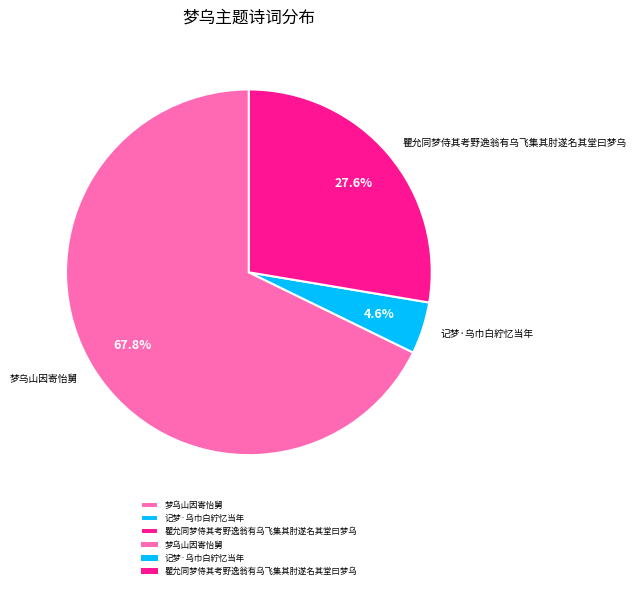

To the nearest percent, what percentage of the pie is 瞿允同梦侍其考野逸翁有乌飞集其肘遂名其堂曰梦乌?

28%